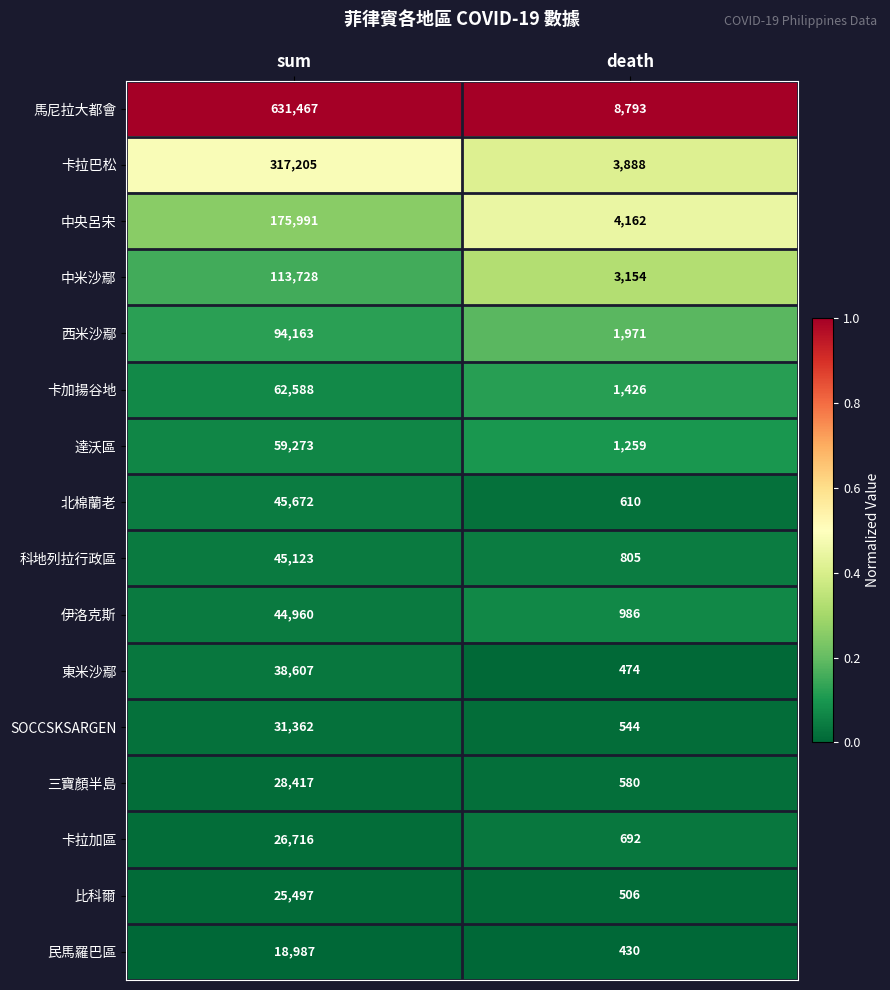

Is it true that 三寶顏半島 equals 580 at death?

True